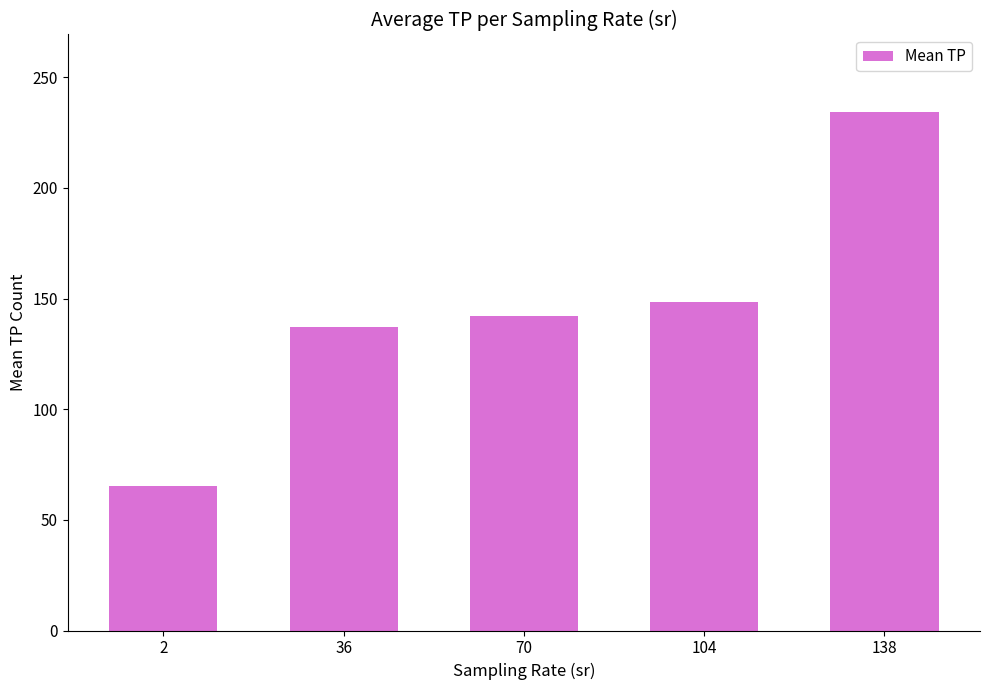

What is the change in value from 70 to 104?

+6.6